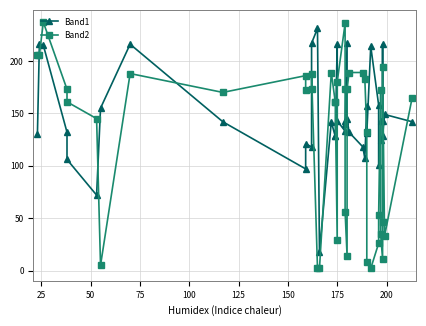

How many data points does each series have?

40